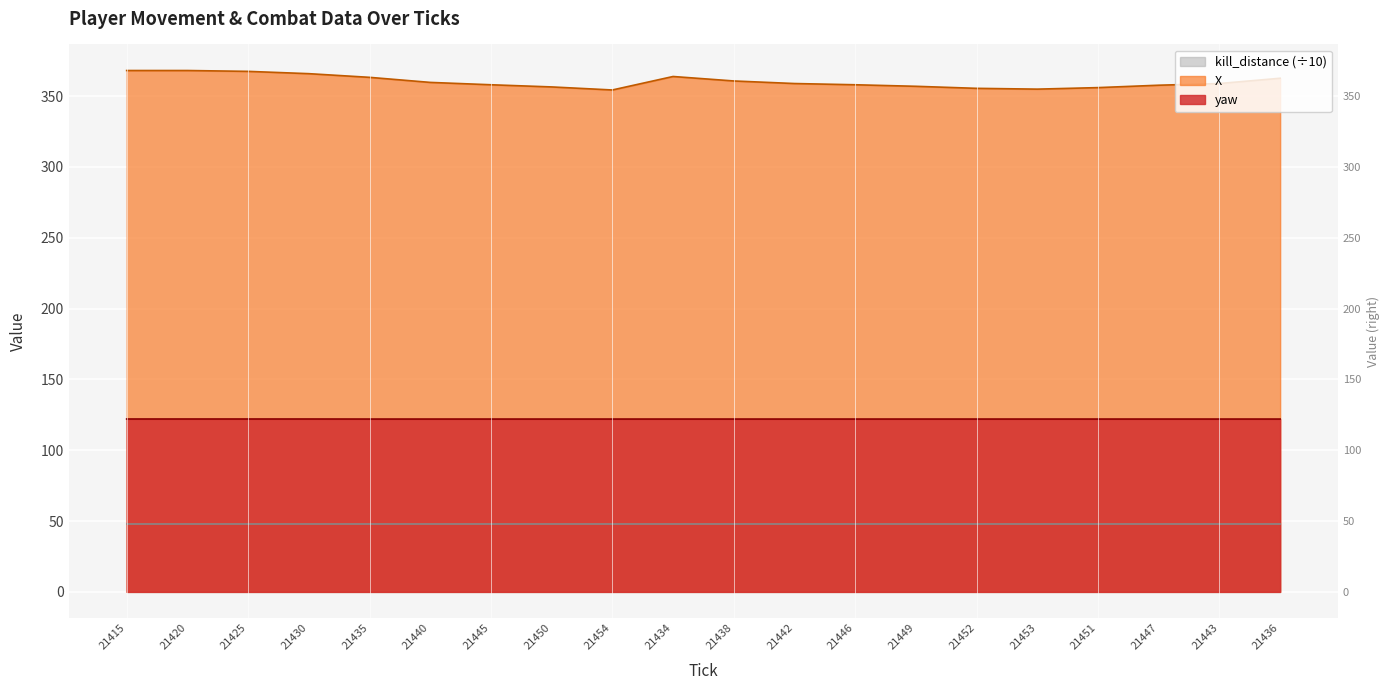

The yaw series shows 53.6 at 21450. True or false?

False